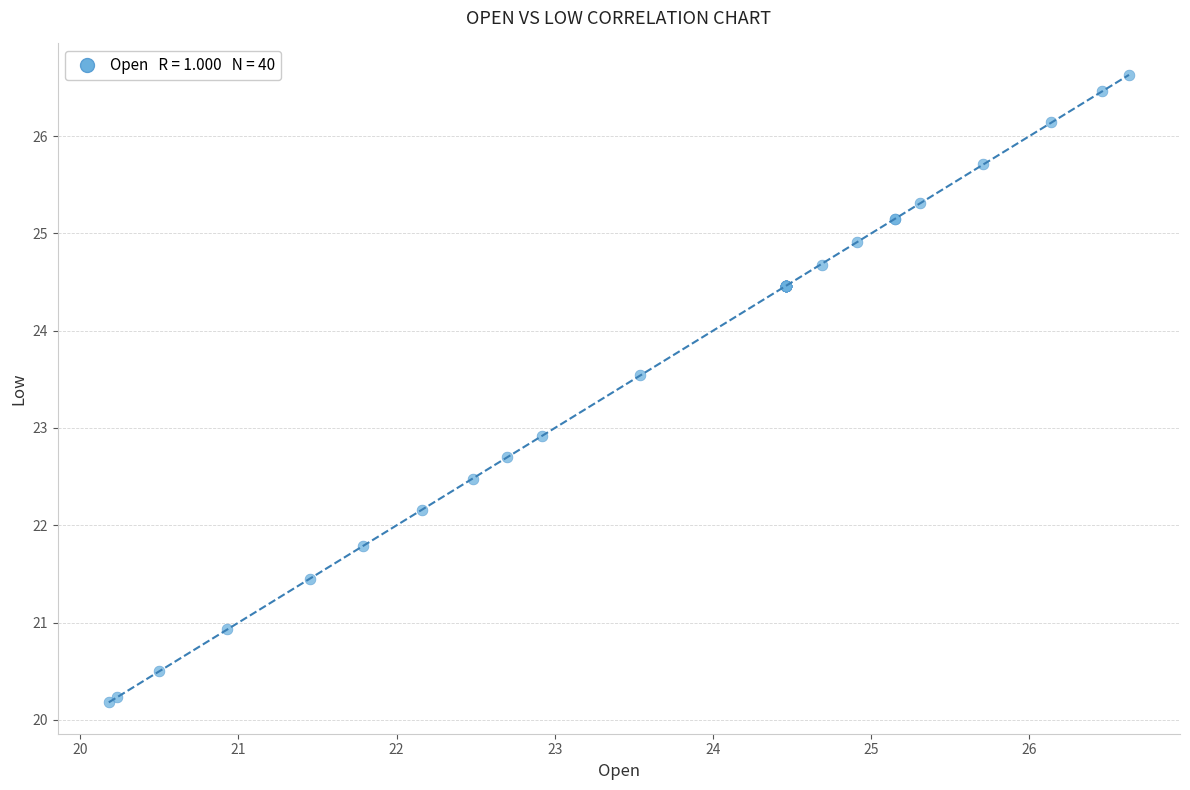

What Y value in the scatter plot is closest to 23?

22.9